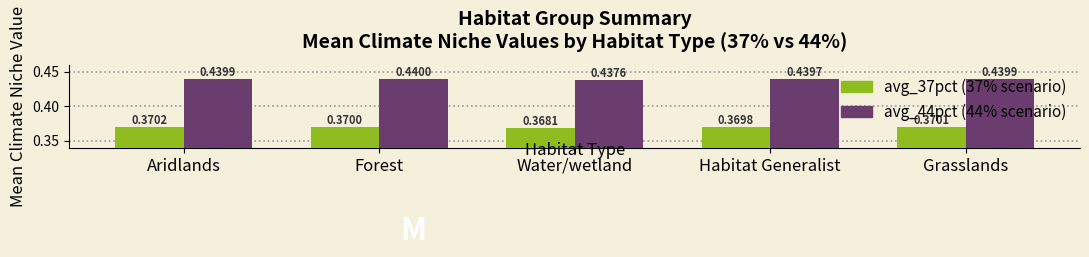

At which category is the sum across all series the highest?

Aridlands